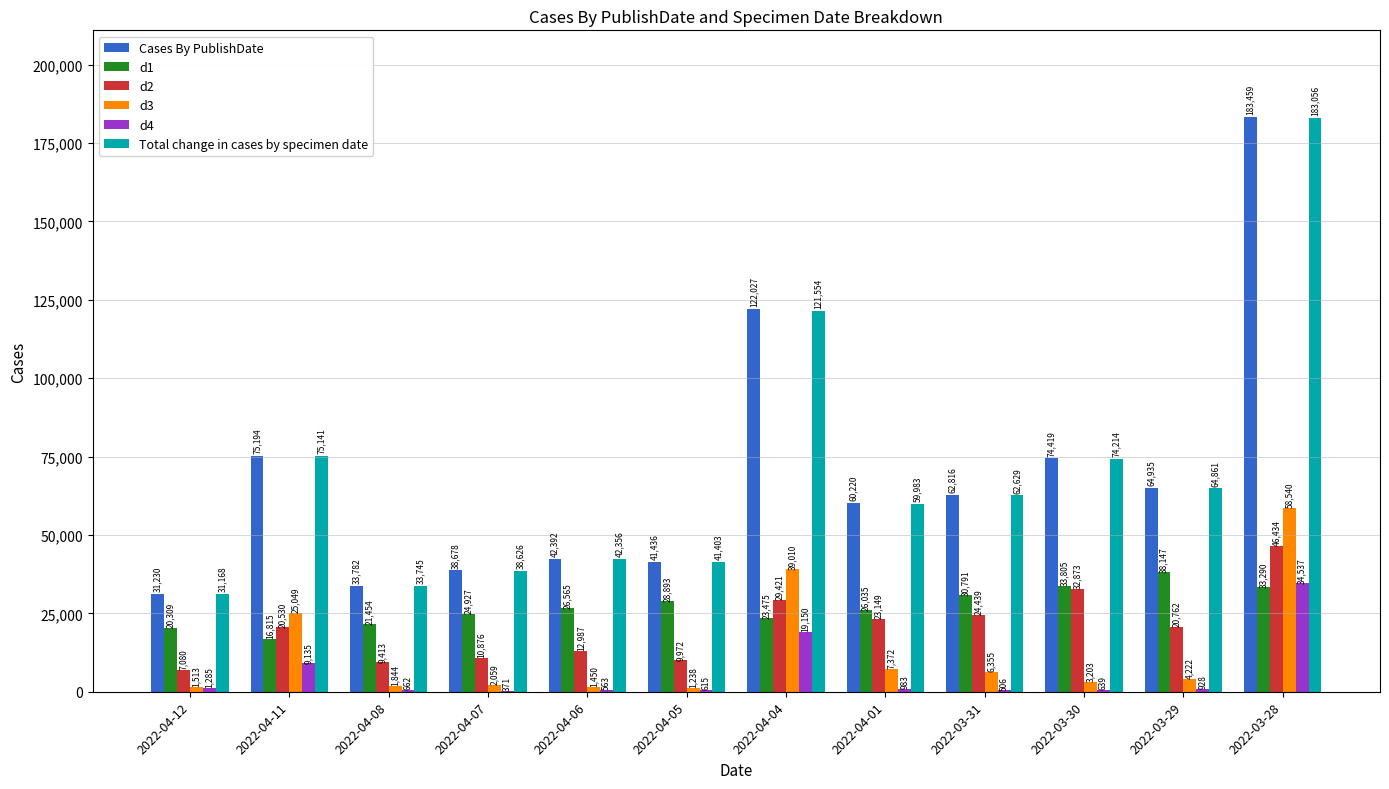

Which series has the largest total across all categories?

Cases By PublishDate